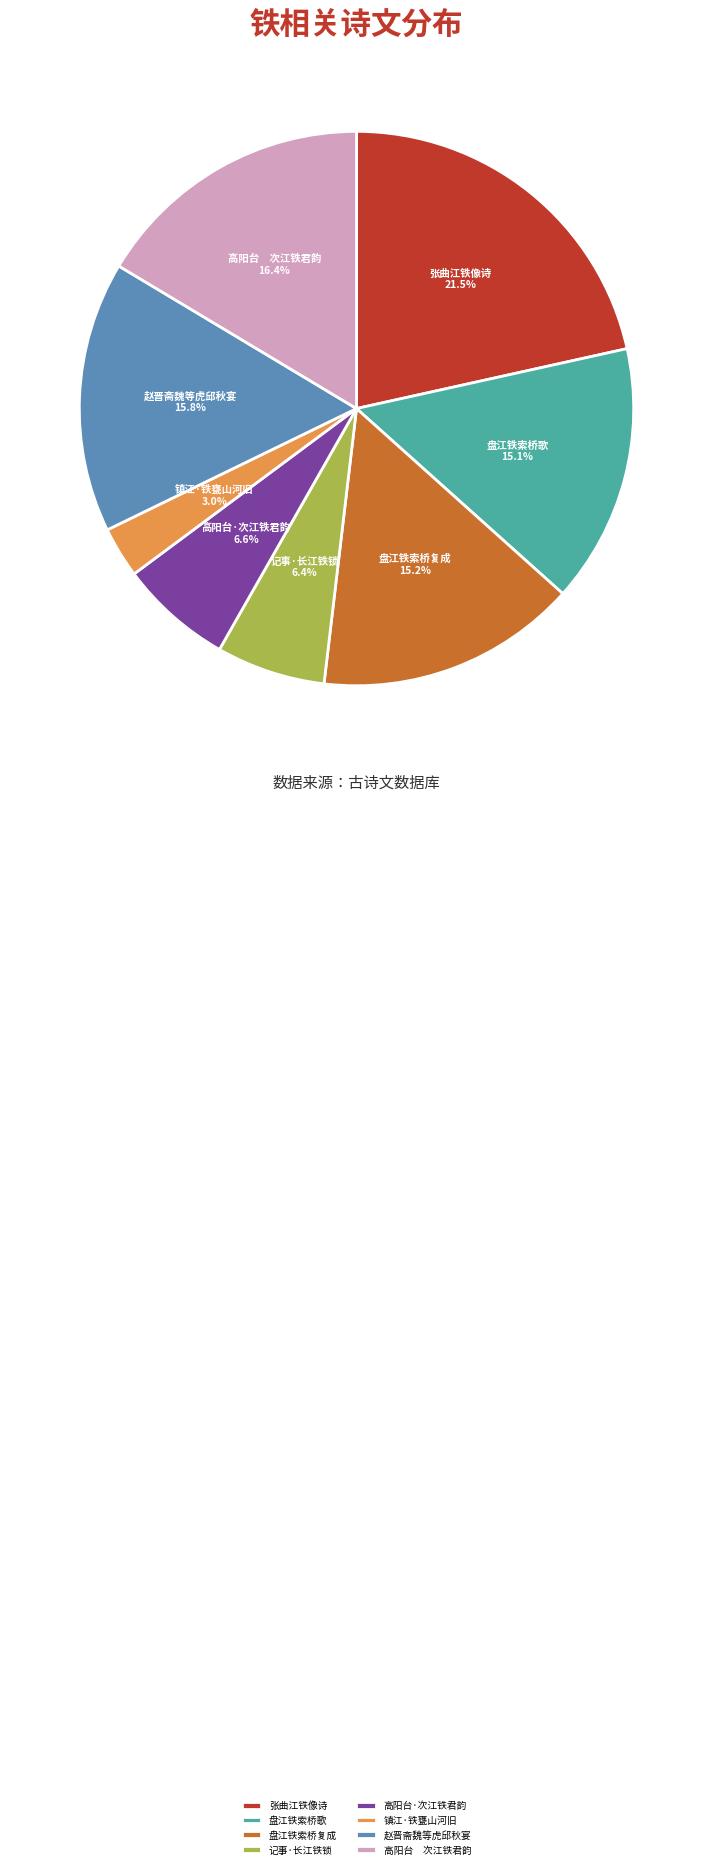

Count the number of slices in the pie.

8